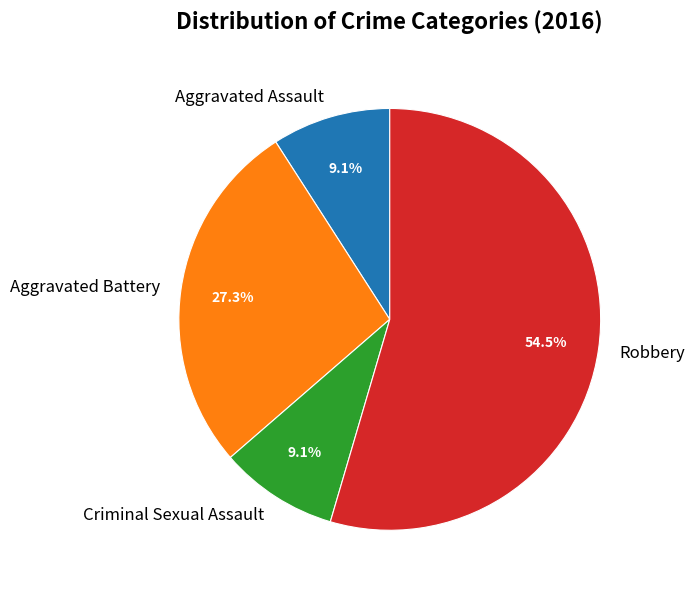

What percentage is the Aggravated Battery slice, to the nearest percent?

27%